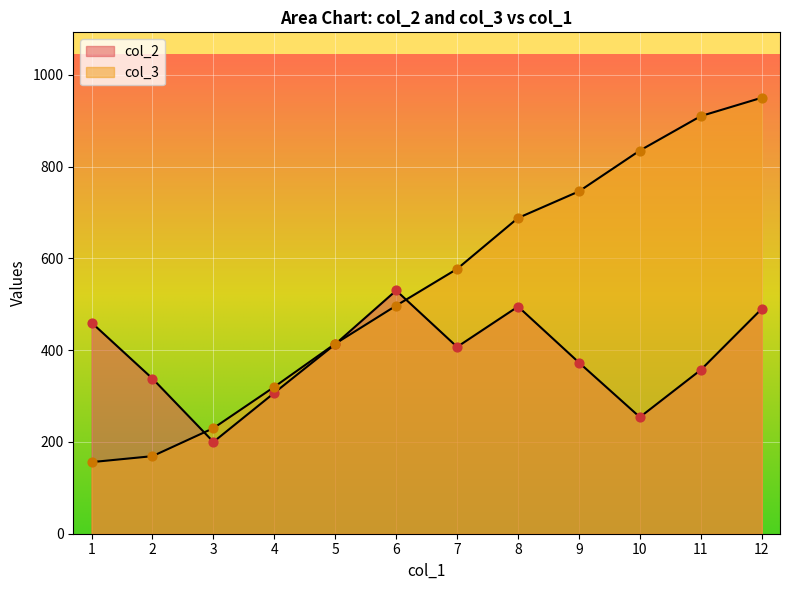

Is the value of col_2 at 3 greater than the value of col_3 at 10?

No